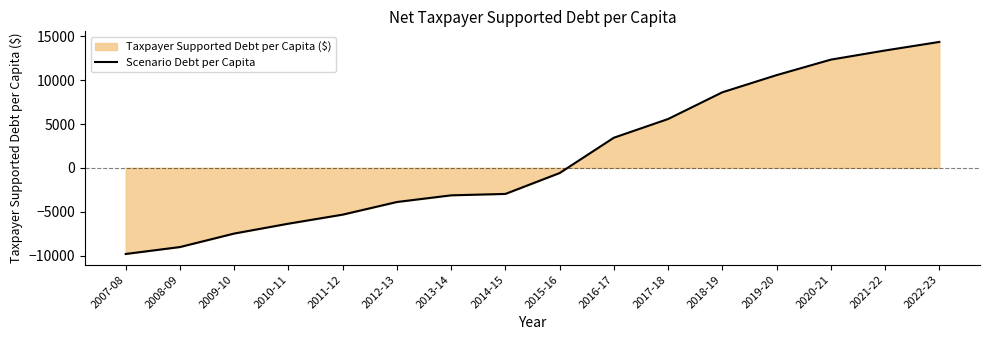

True or false: the data shows -6366.3 at 2010-11.

True